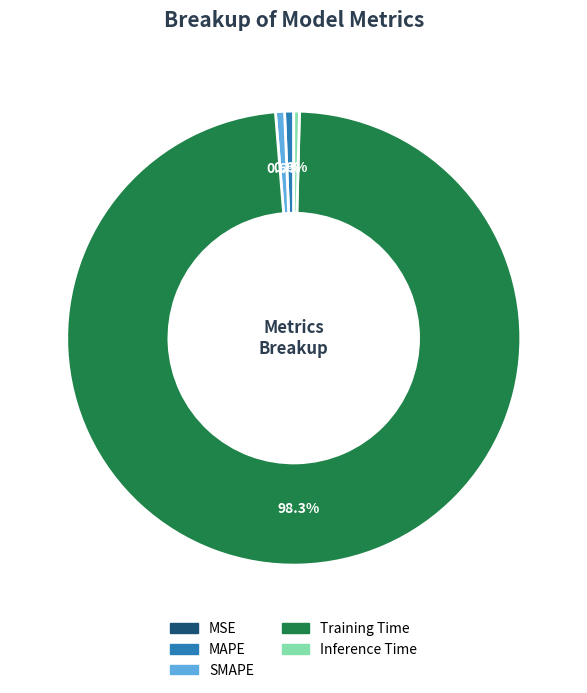

To the nearest percent, what is the difference between the largest and smallest slice percentages?

98%